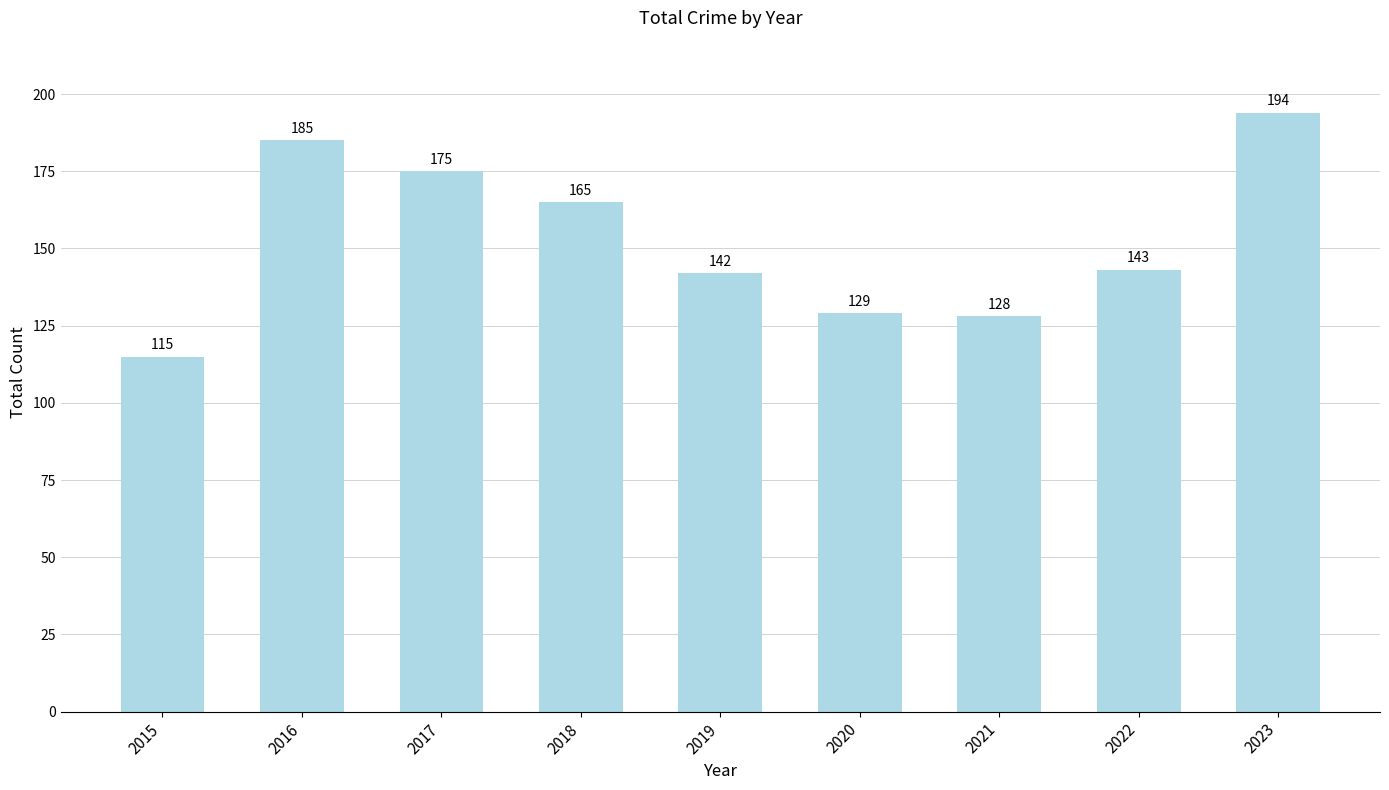

How many series are shown in this chart?

1